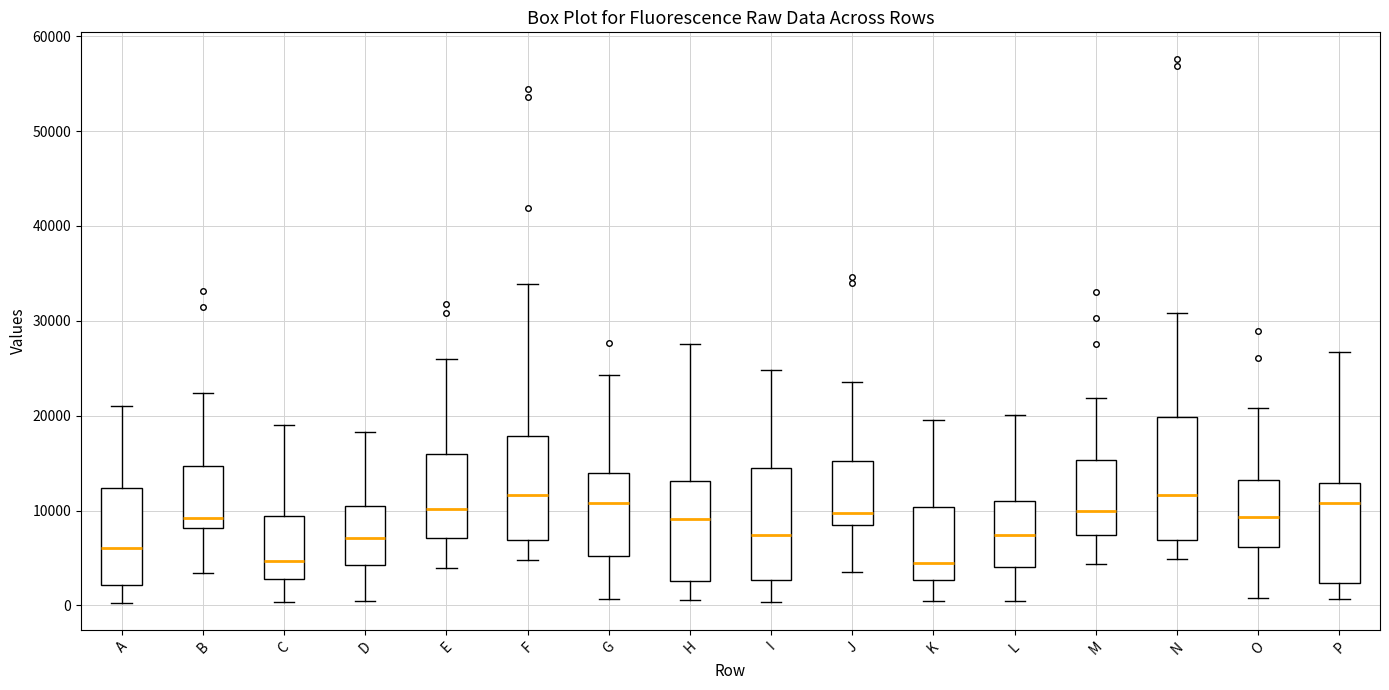

Reading left to right, transcribe this box plot: for each box, give where its median line is, the range the box spans, and where its two whiskers end, as read against the y-axis. The values are not printed on the chart, so give them approximately, as read against the axis.

A: median 6000, box 2000 to 12000, whiskers 0 to 21000
B: median 9000, box 8000 to 15000, whiskers 3000 to 22000
C: median 5000, box 3000 to 9000, whiskers 0 to 19000
D: median 7000, box 4000 to 11000, whiskers 0 to 18000
E: median 10000, box 7000 to 16000, whiskers 4000 to 26000
F: median 12000, box 7000 to 18000, whiskers 5000 to 34000
G: median 11000, box 5000 to 14000, whiskers 1000 to 24000
H: median 9000, box 3000 to 13000, whiskers 1000 to 28000
I: median 7000, box 3000 to 15000, whiskers 0 to 25000
J: median 10000, box 8000 to 15000, whiskers 4000 to 24000
K: median 5000, box 3000 to 10000, whiskers 0 to 20000
L: median 7000, box 4000 to 11000, whiskers 0 to 20000
M: median 10000, box 7000 to 15000, whiskers 4000 to 22000
N: median 12000, box 7000 to 20000, whiskers 5000 to 31000
O: median 9000, box 6000 to 13000, whiskers 1000 to 21000
P: median 11000, box 2000 to 13000, whiskers 1000 to 27000